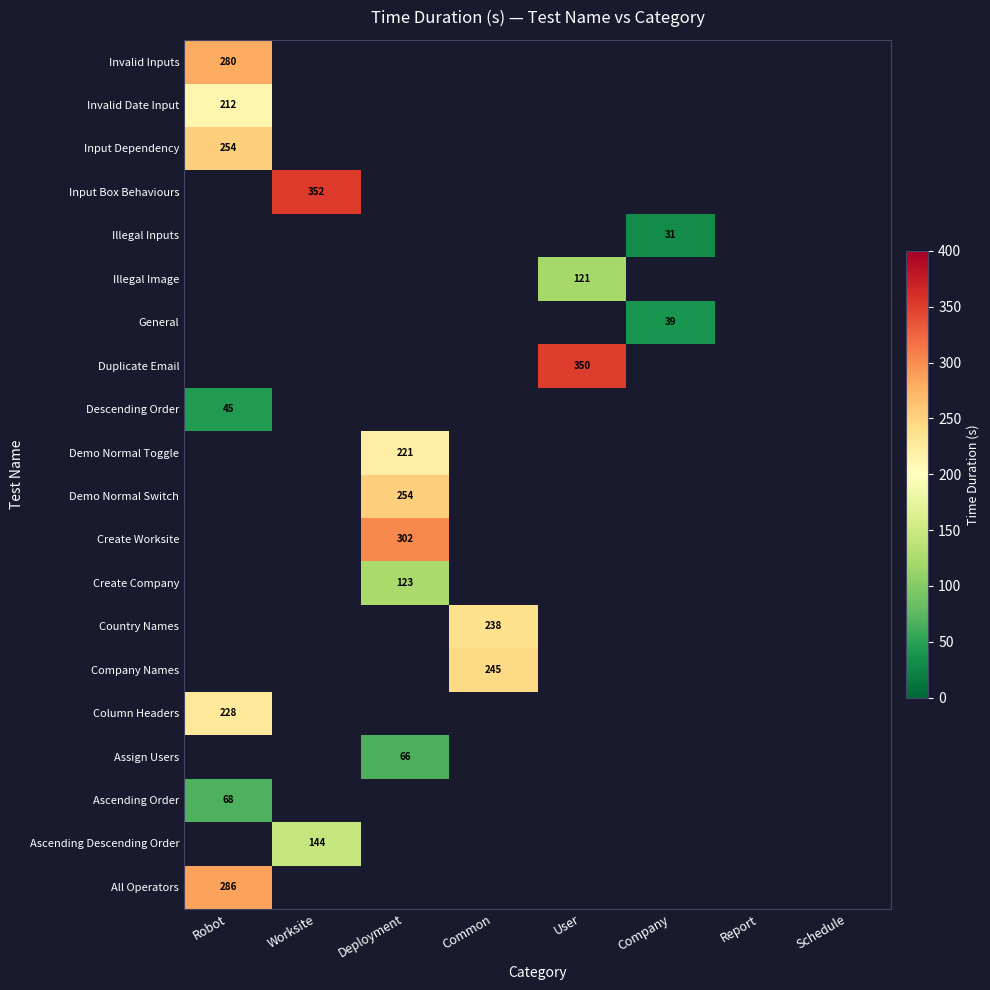

At how many categories does at least one series exceed 126?

5